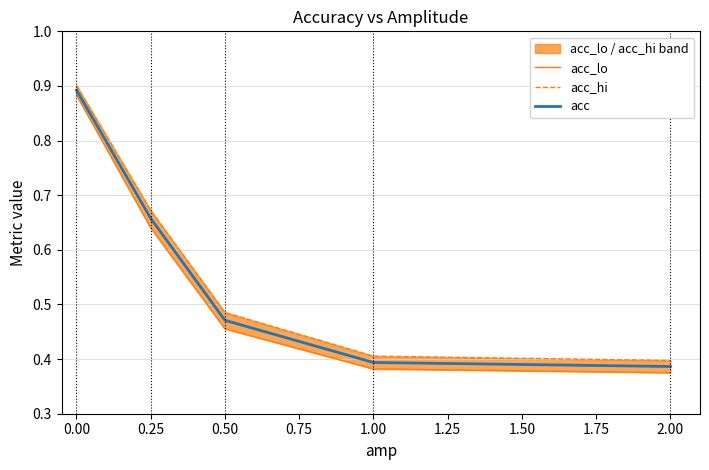

Reading left to right, list all the values displayed in this chart.

acc_lo: 0.9	0.6	0.5	0.4	0.4
acc_hi: 0.9	0.7	0.5	0.4	0.4
acc: 0.9	0.7	0.5	0.4	0.4